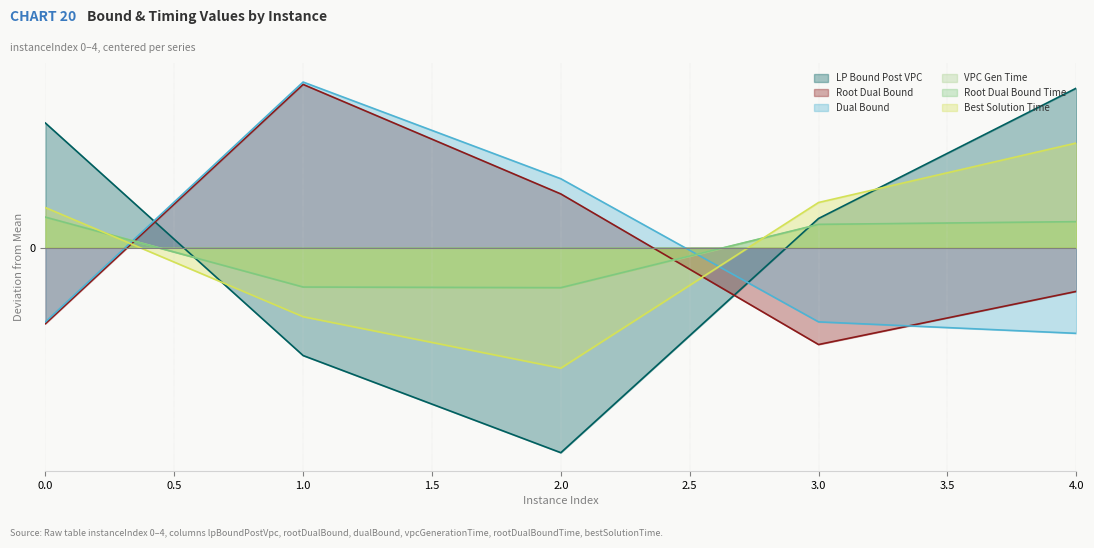

Which series has the widest spread of values?

LP Bound Post VPC